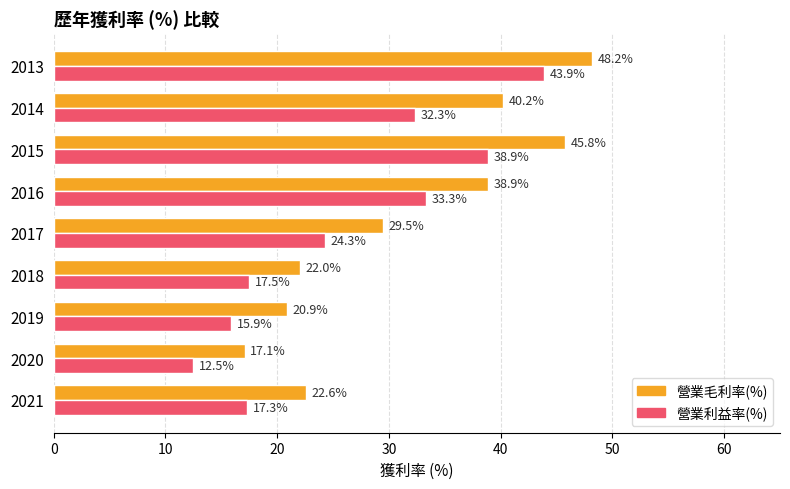

How many data points in 營業利益率(%) are less than 24?

4